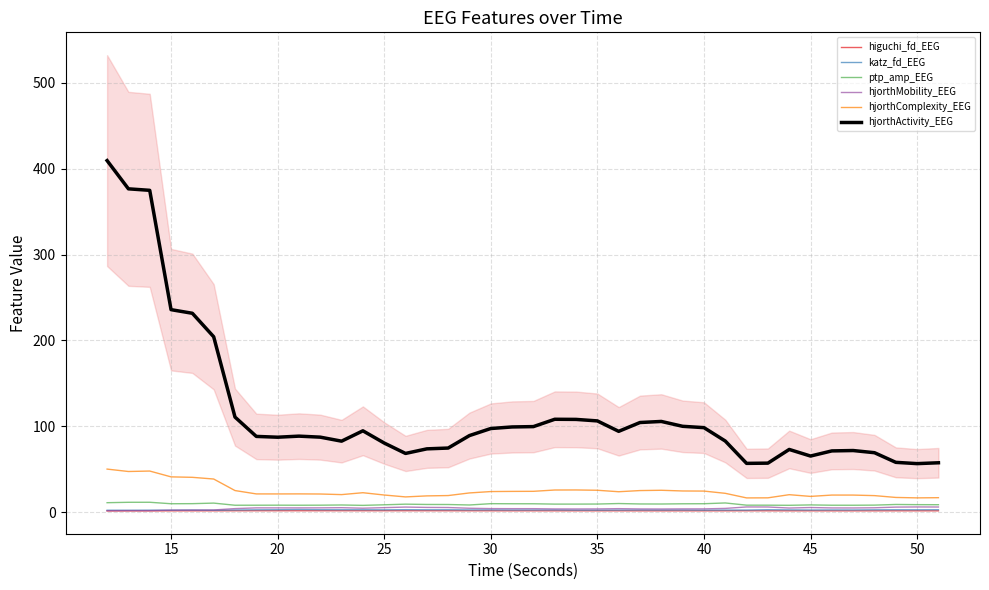

True or false: hjorthComplexity_EEG and katz_fd_EEG intersect in this chart.

False